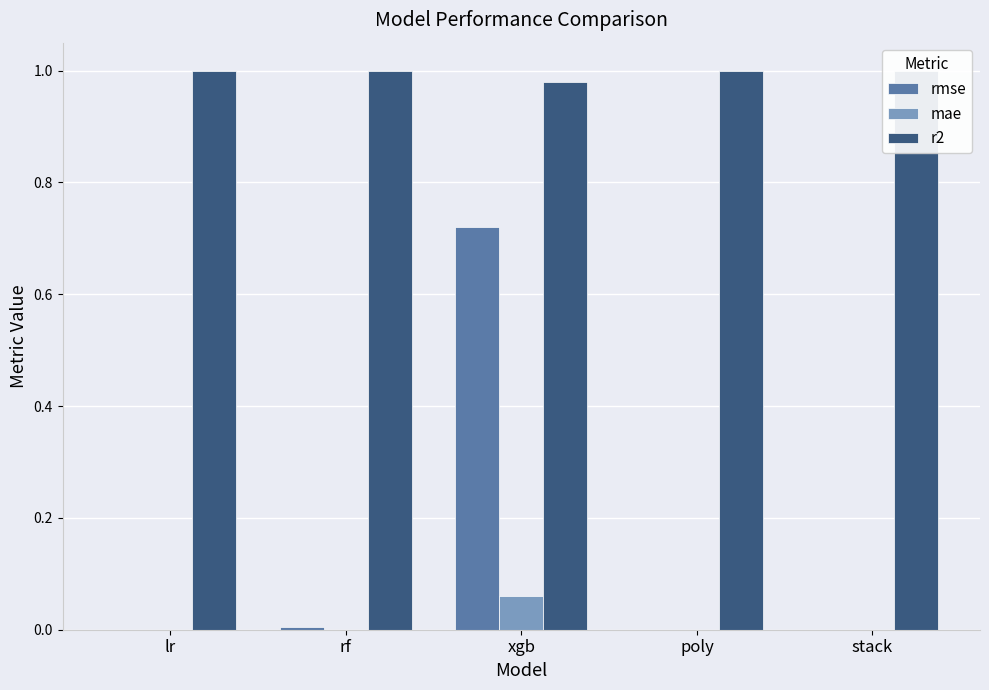

Are the bars horizontal?

No